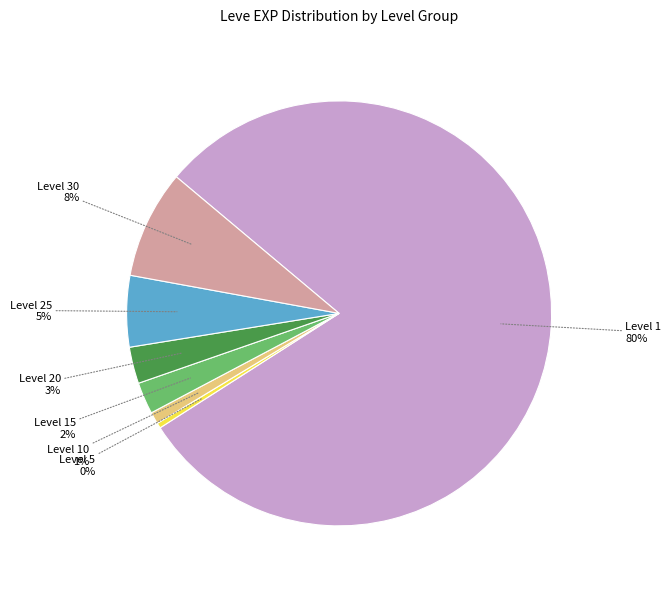

Is there a majority slice in this chart?

Yes